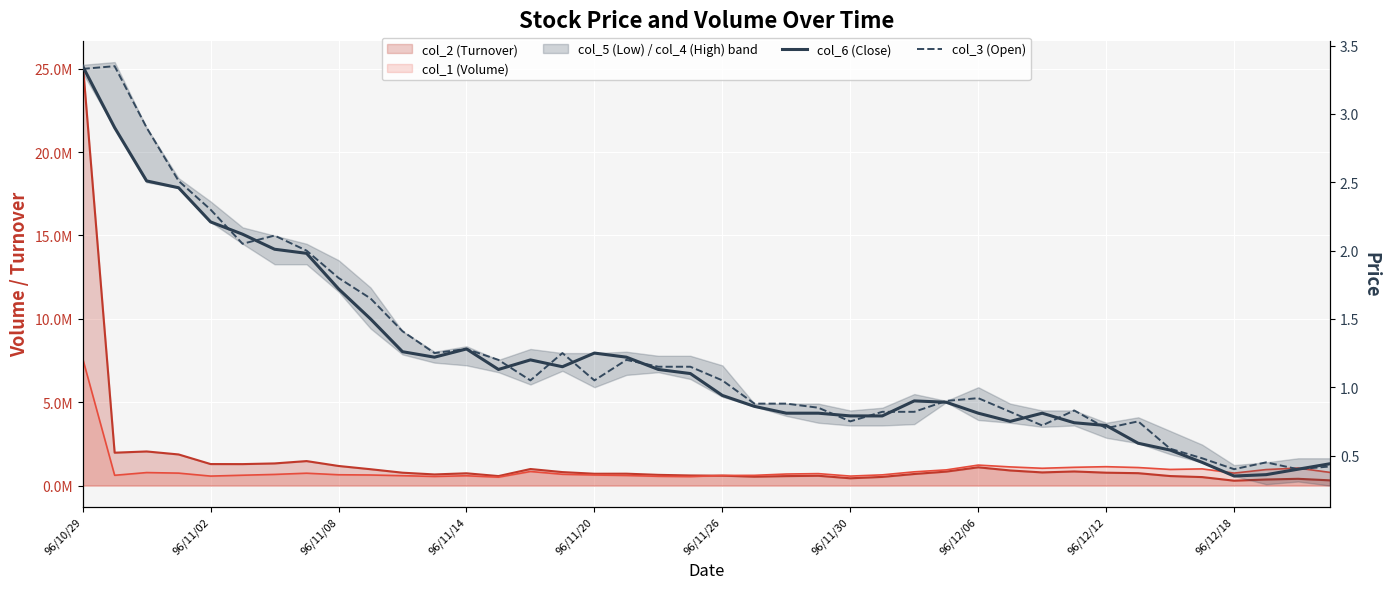

What is the difference between the col_3 (Open) values at 12 and 34?

0.7